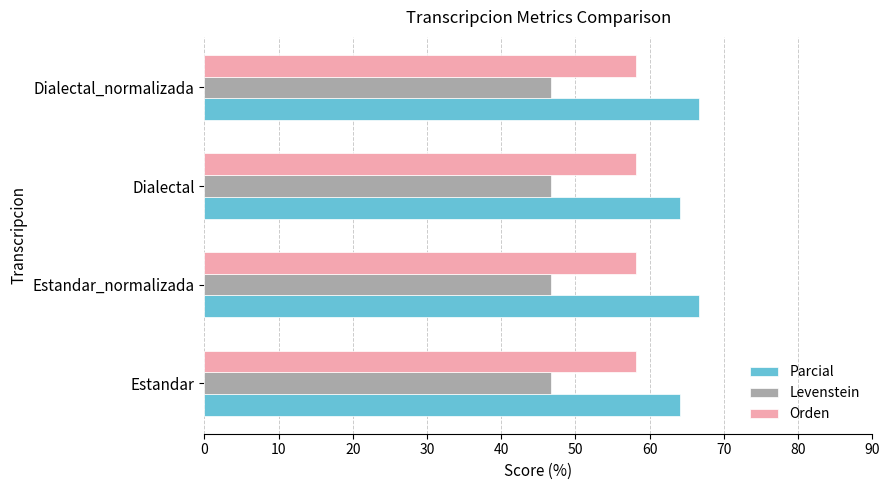

What value does the Parcial series have at Dialectal?

64.2